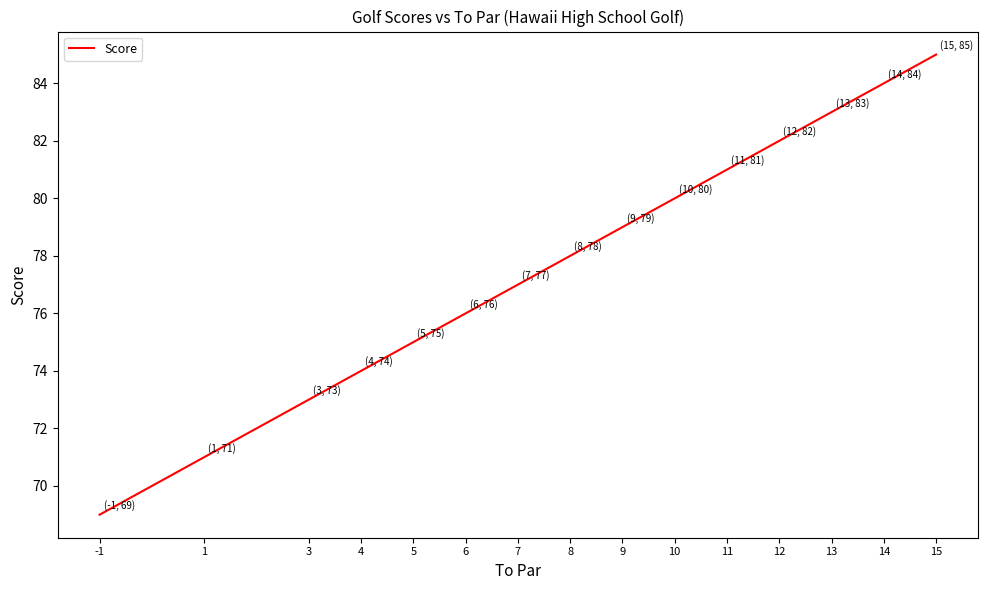

Reading left to right, list all the values displayed in this chart.

-1=69	1=71	3=73	4=74	5=75	6=76	7=77	8=78	9=79	10=80	11=81	12=82	13=83	14=84	15=85